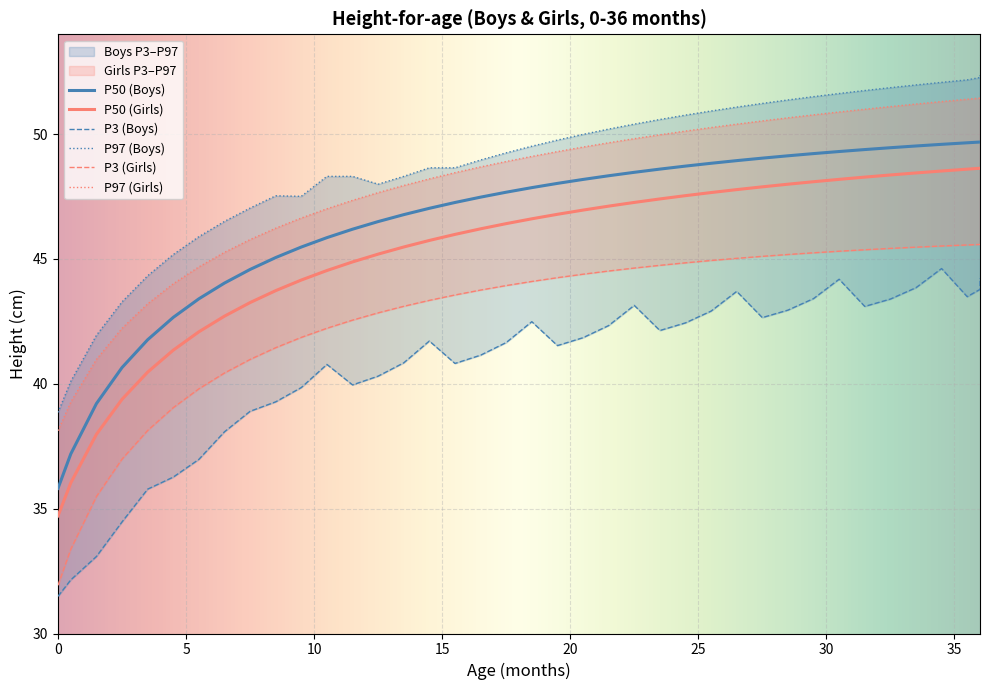

What is the smallest value displayed?

31.5